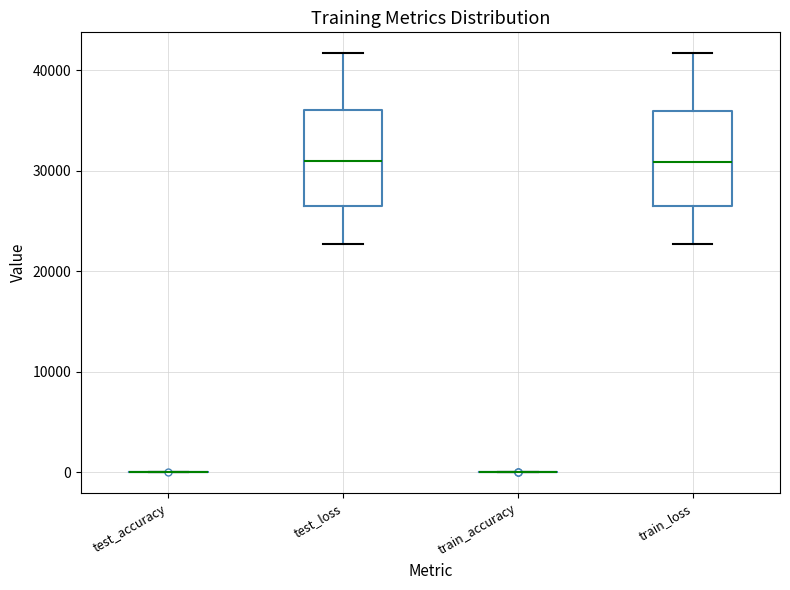

Reading left to right, transcribe this box plot: for each box, give where its median line is, the range the box spans, and where its two whiskers end, as read against the y-axis. The values are not printed on the chart, so give them approximately, as read against the axis.

test_accuracy: box collapsed to a line at 0, whiskers 0 to 0
test_loss: median 31000, box 27000 to 36000, whiskers 23000 to 42000
train_accuracy: box collapsed to a line at 0, whiskers 0 to 0
train_loss: median 31000, box 26000 to 36000, whiskers 23000 to 42000